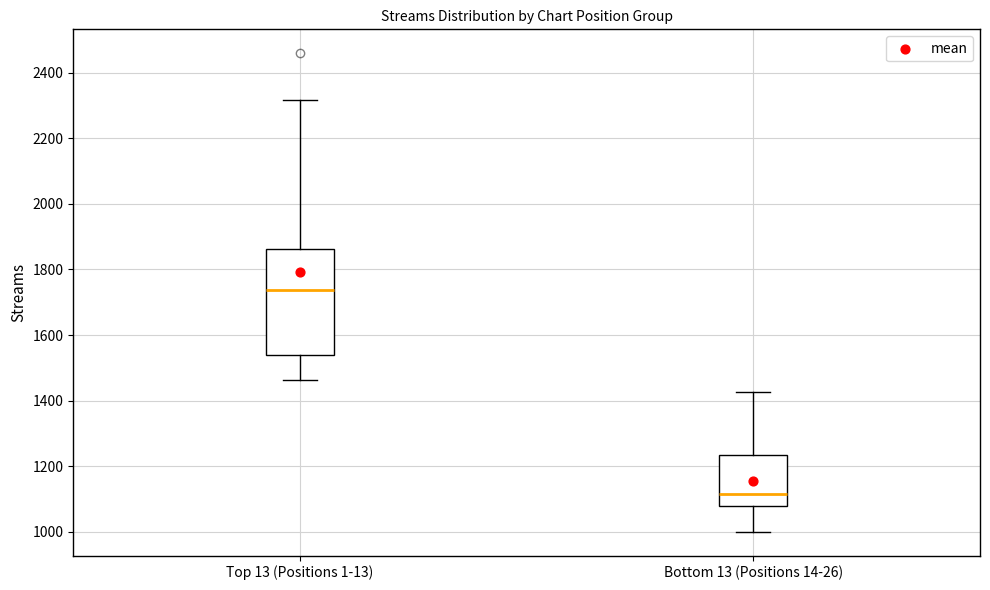

Reading left to right, read every box against the y-axis: the position of its median line, the range the box covers, and the ends of its whiskers. The values are not printed on the chart, so give them approximately, as read against the axis.

Top 13 (Positions 1-13): median 1740, box 1540 to 1860, whiskers 1460 to 2320
Bottom 13 (Positions 14-26): median 1120, box 1080 to 1240, whiskers 1000 to 1420